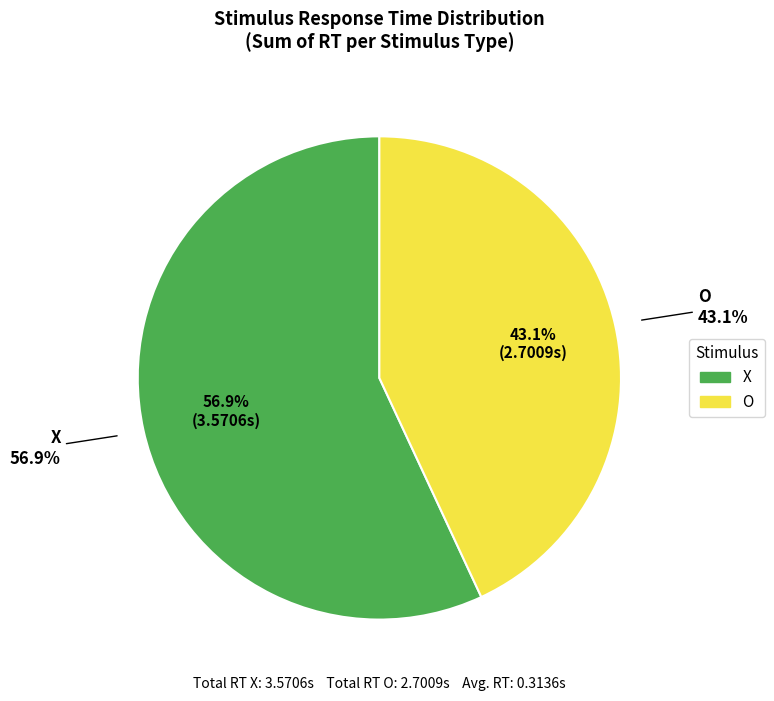

To the nearest percent, what is the combined percentage of X and O?

100%